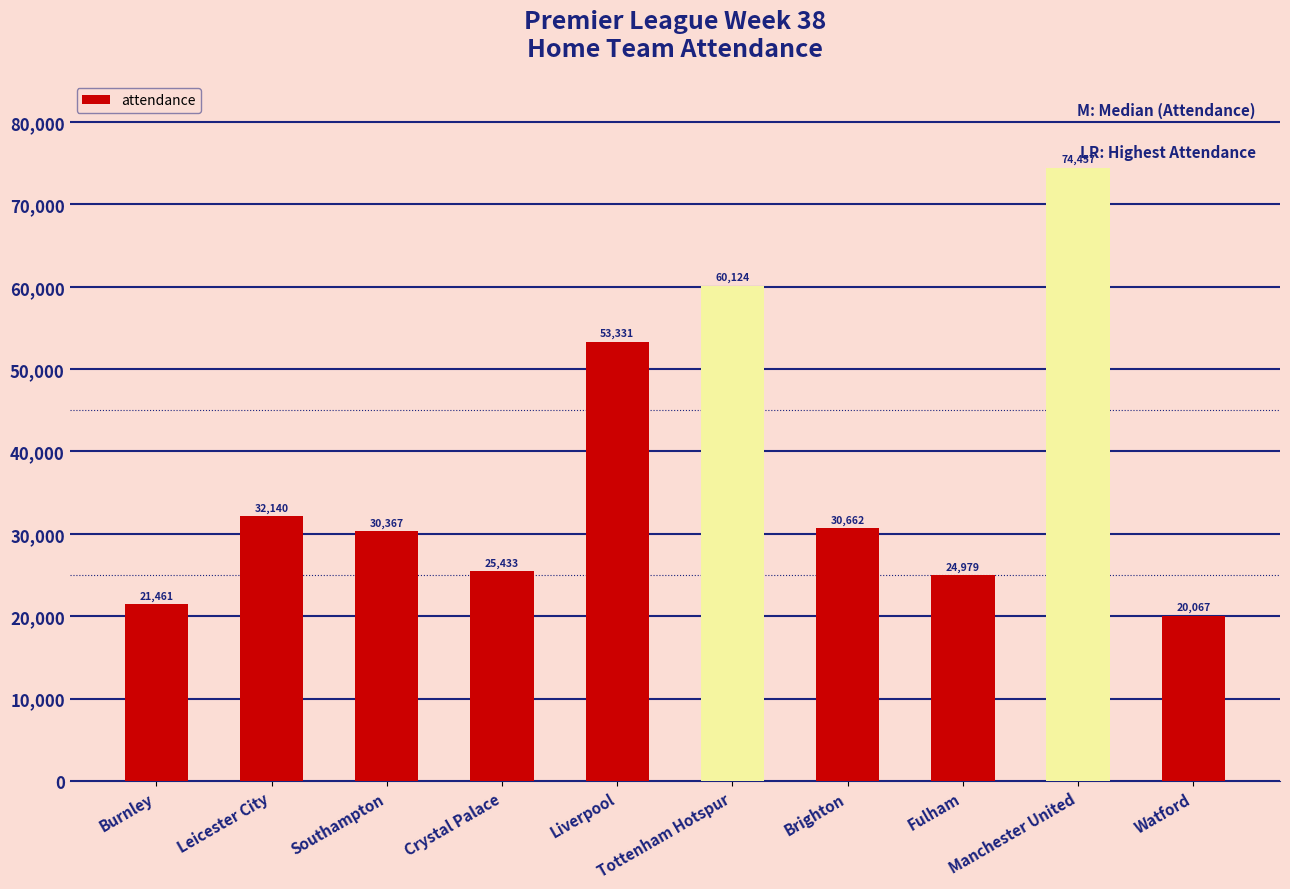

List the labels in order of value, smallest first.

Watford, Burnley, Fulham, Crystal Palace, Southampton, Brighton, Leicester City, Liverpool, Tottenham Hotspur, Manchester United